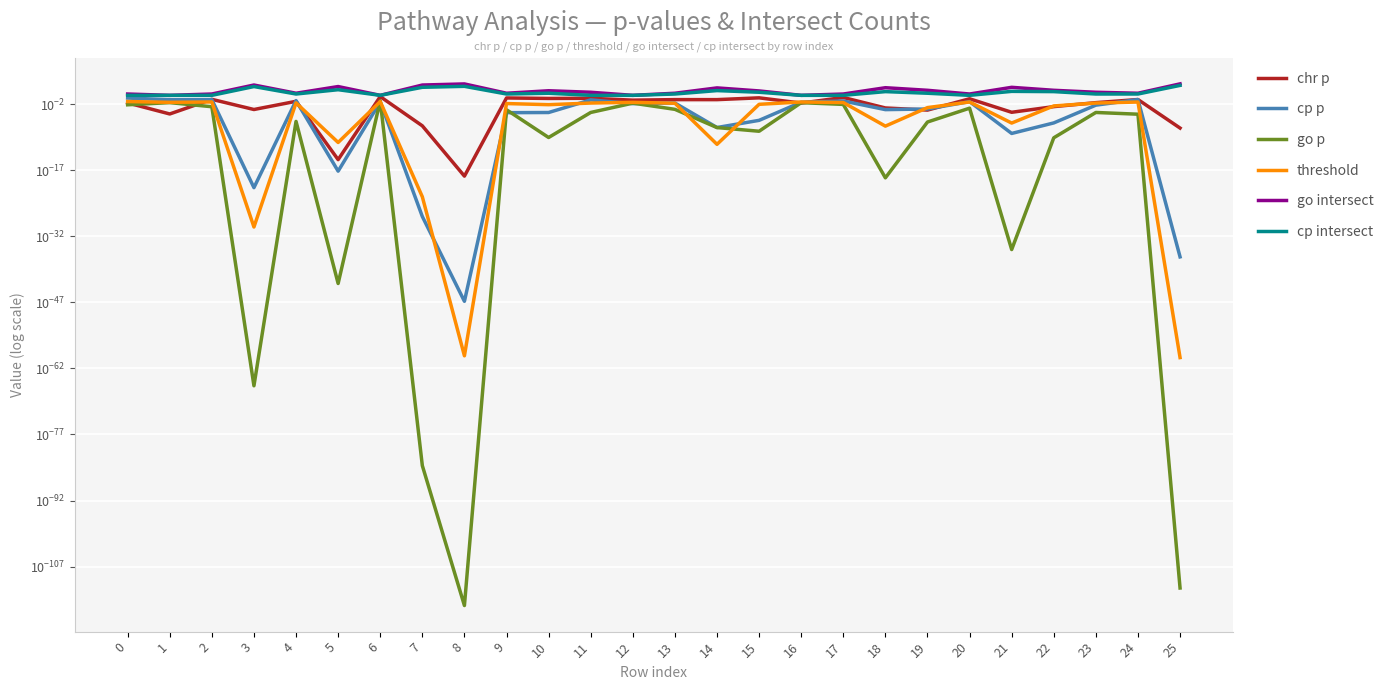

Rank the series at 11 from highest to lowest value.

go intersect, cp intersect, chr p, cp p, threshold, go p